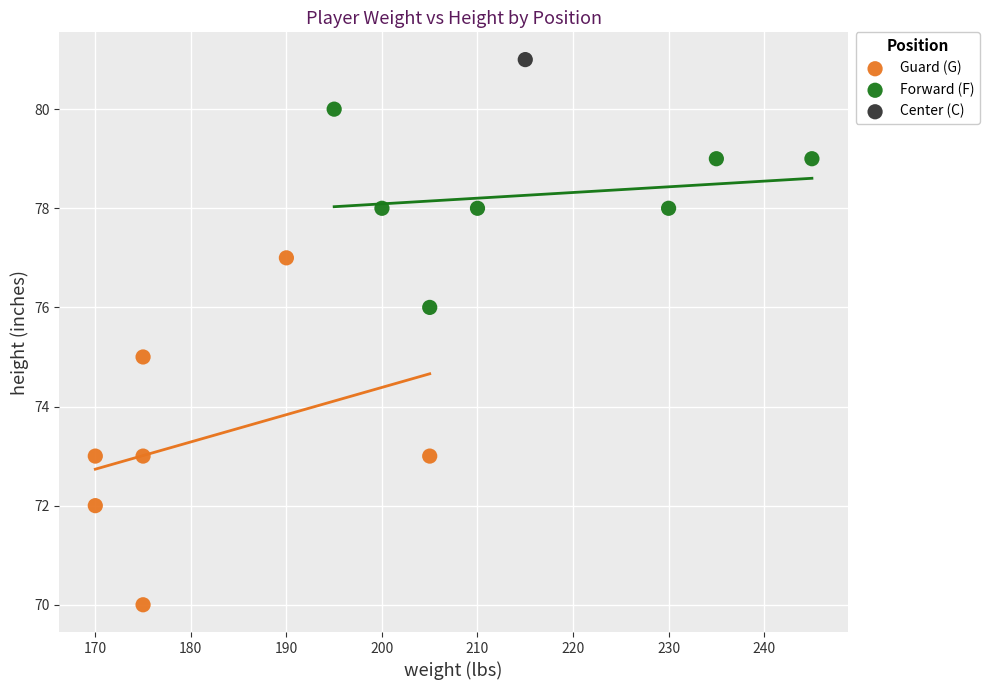

Which series contains the highest Y value?

Center (C)